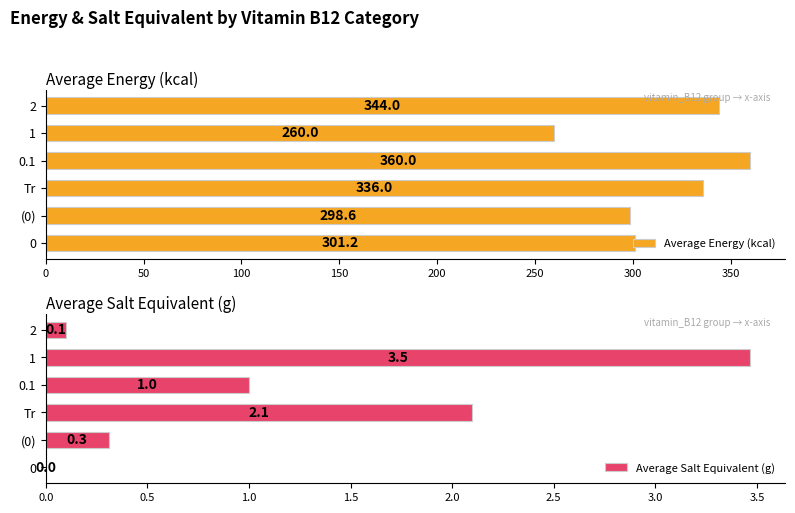

How many groups of bars are there?

6